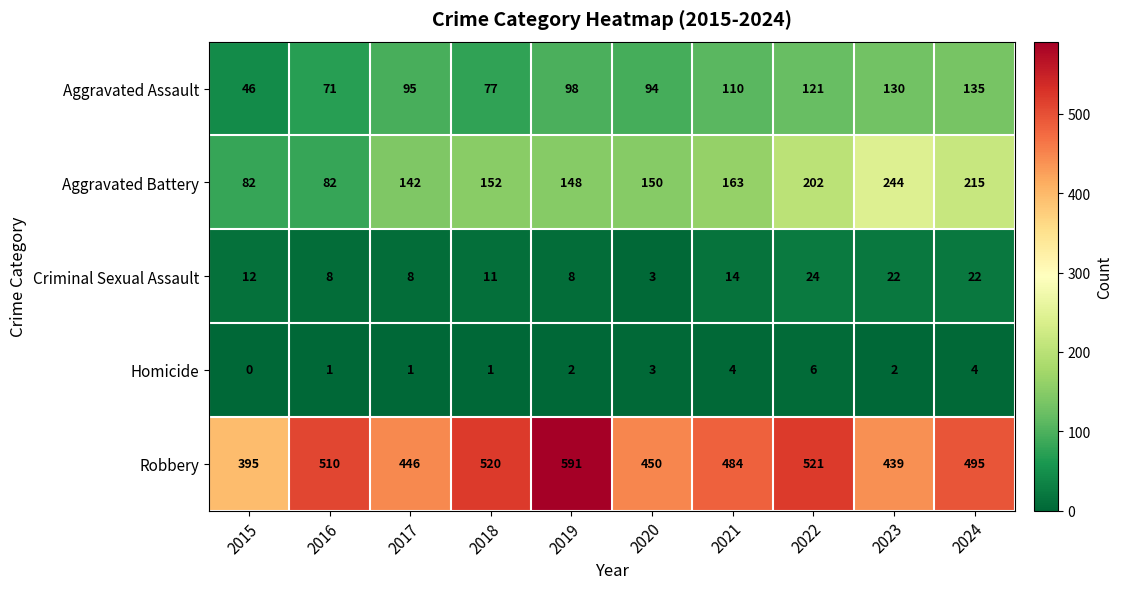

True or false: Aggravated Battery has a value of 82 at 2016.

True